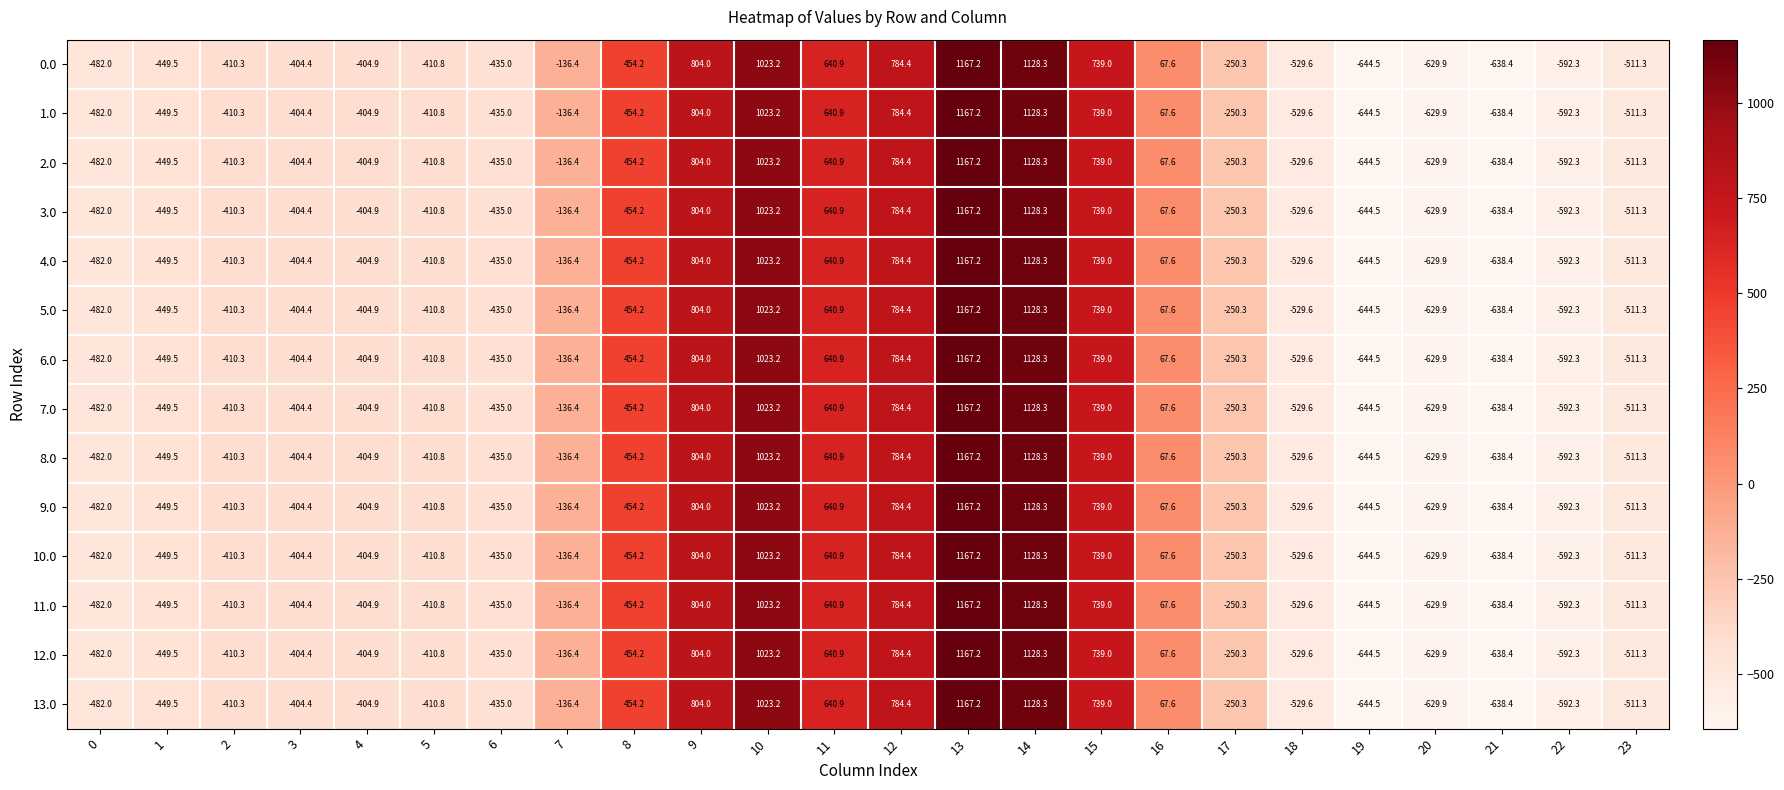

Count the number of data series in this chart.

14